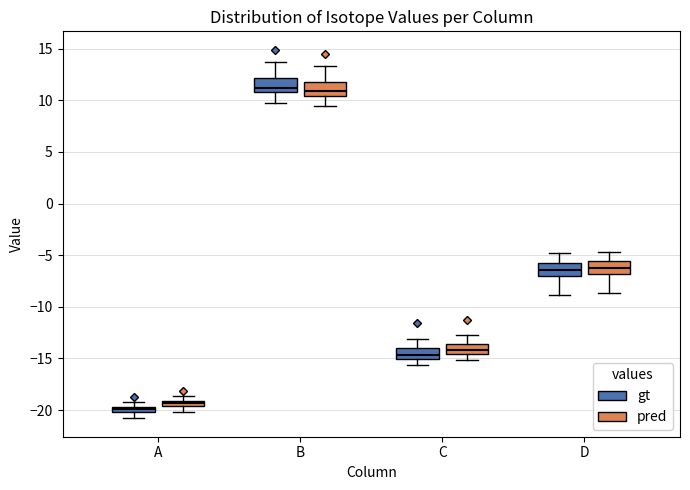

Where is the lower edge of the box for C (gt) on the y-axis? The values are not printed on the chart, so give them approximately, as read against the axis.

-15.0